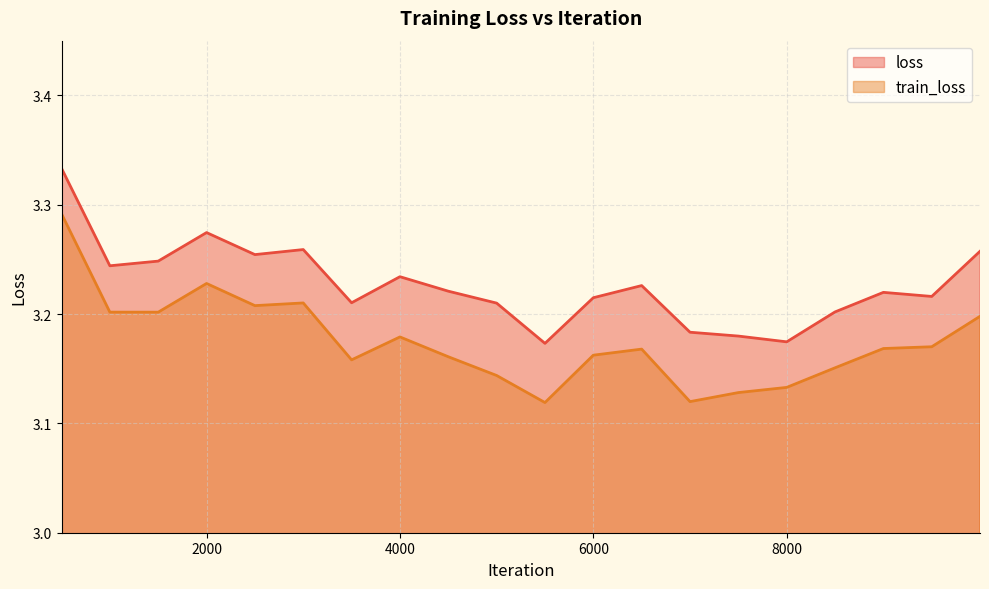

Where is the first local minimum for train_loss?

1500